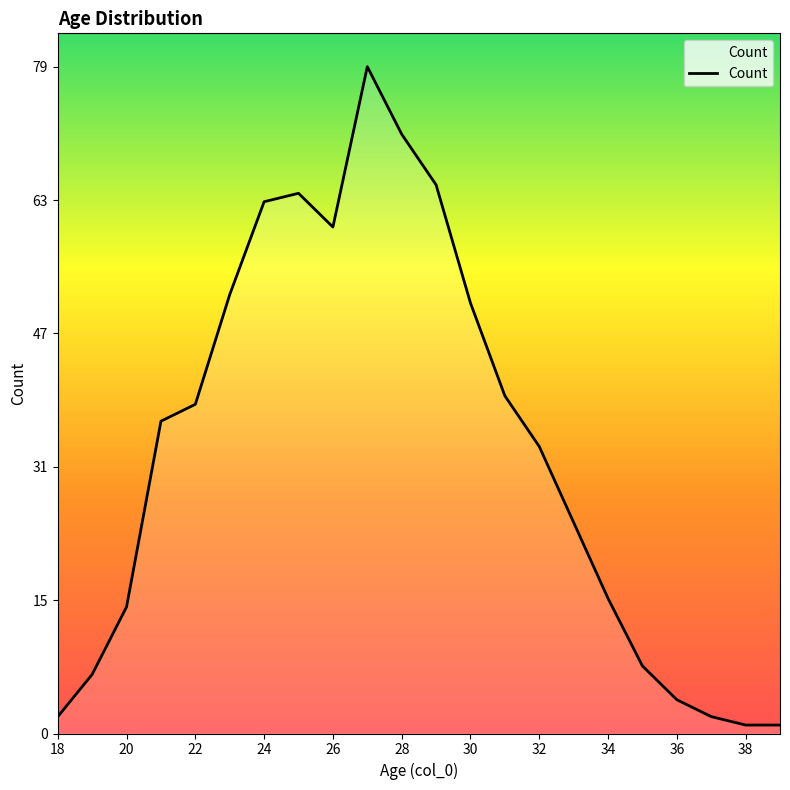

Does the chart display data point markers on the line(s)?

No